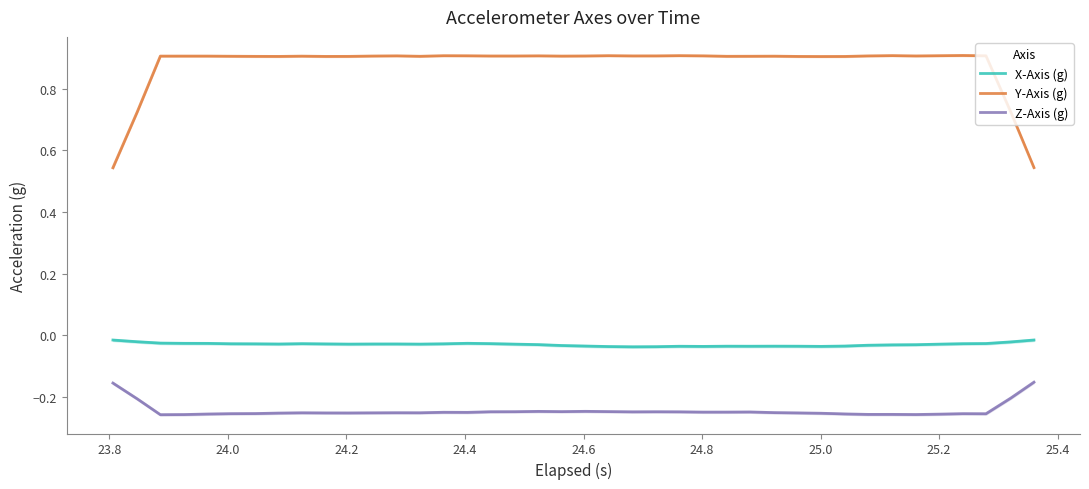

True or false: Z-Axis (g) and X-Axis (g) cross at least once.

False